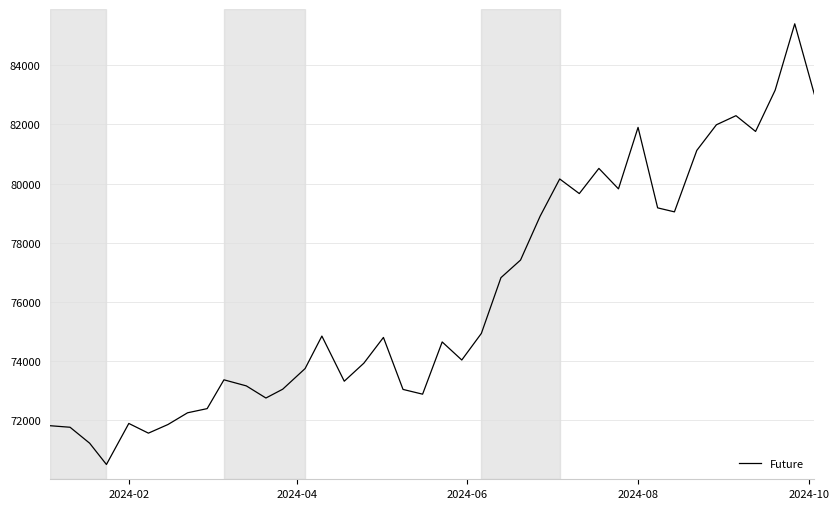

What is the difference between the maximum and minimum values?

14893.4